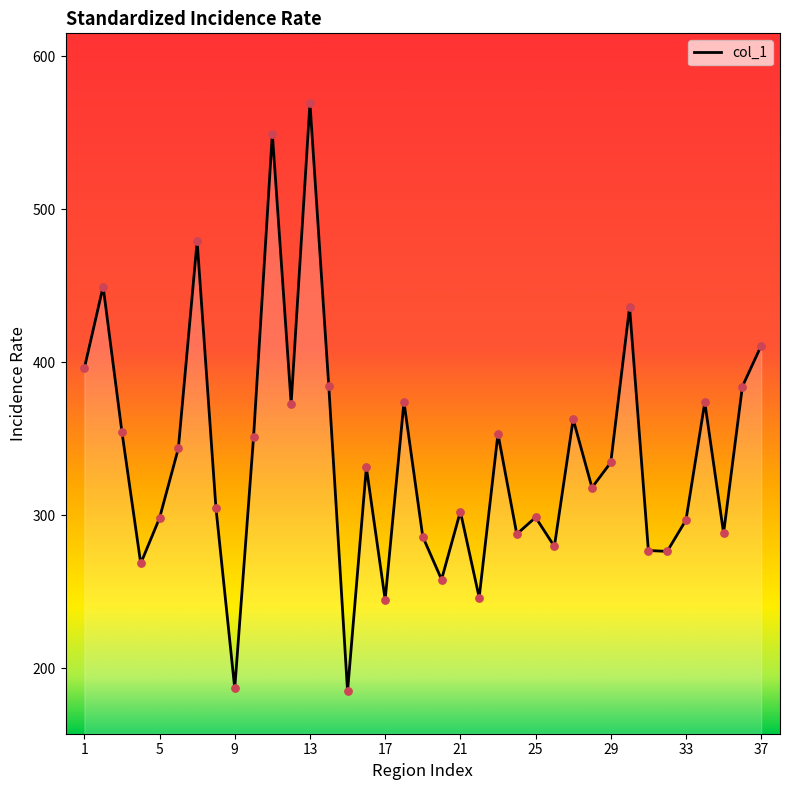

What is the maximum value shown in the chart?

569.4